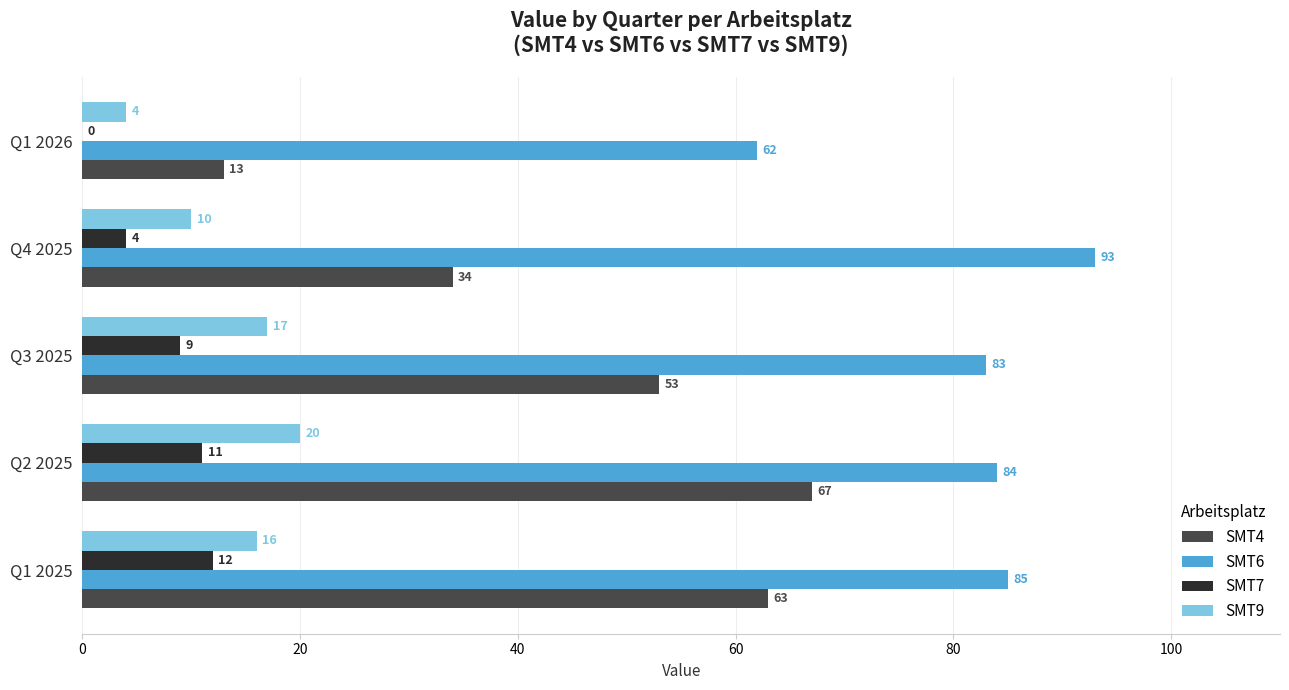

Which series has the largest total across all categories?

SMT6